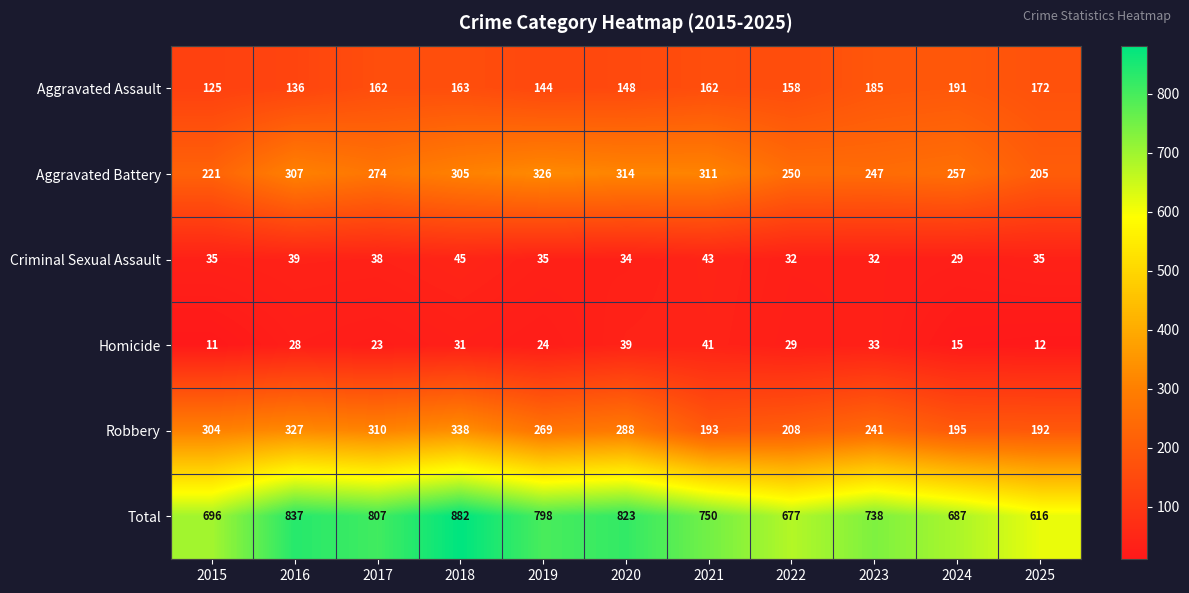

At how many categories does at least one series exceed 602?

11